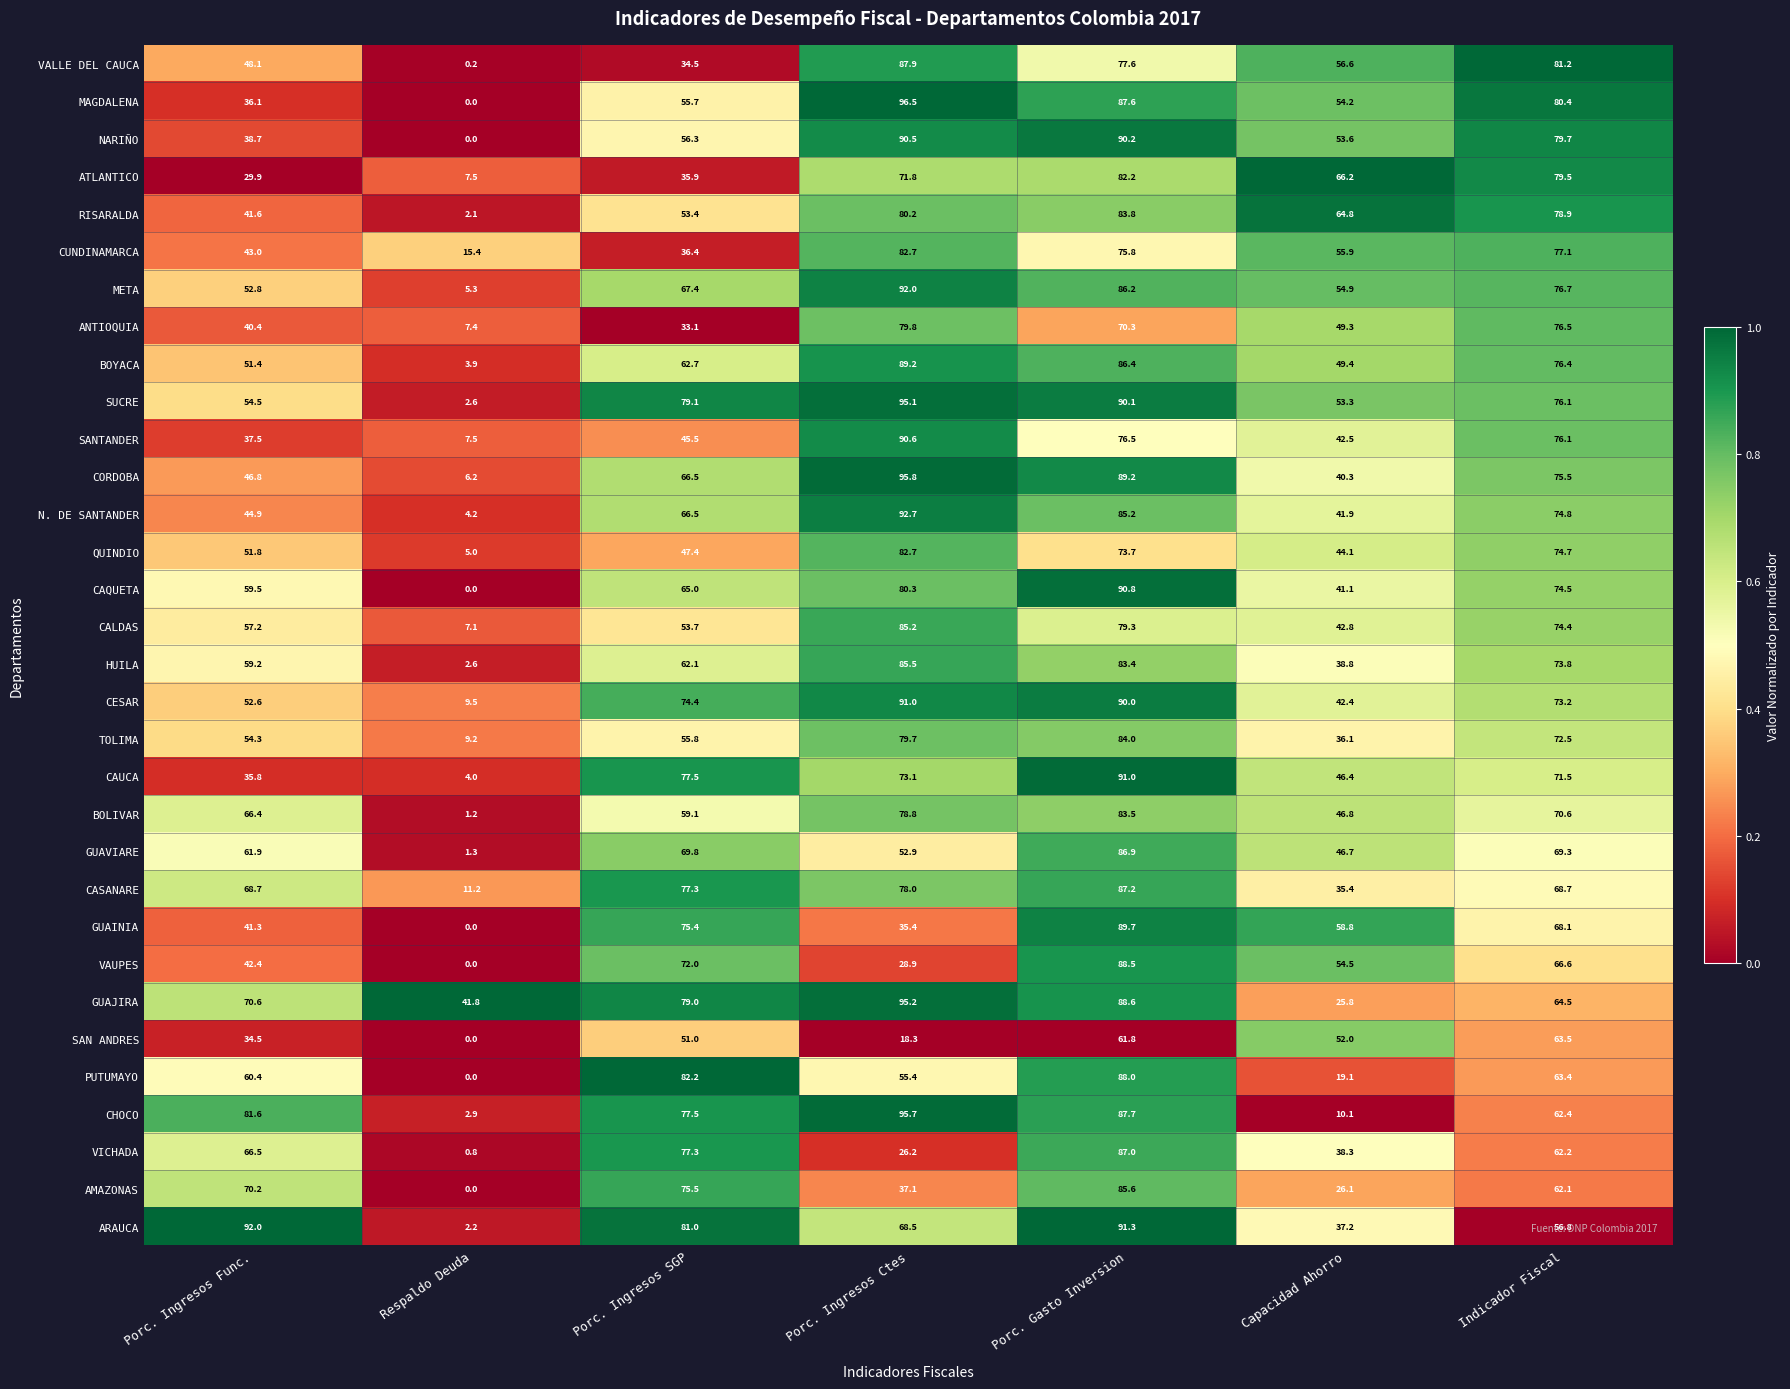

How many series are shown in this chart?

32